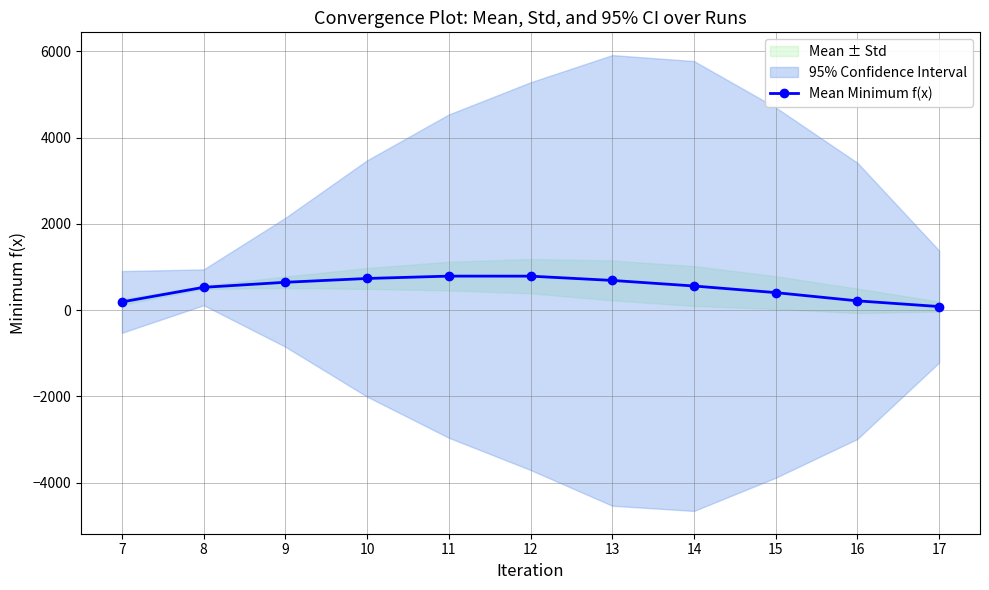

Reading right to left, transcribe all the data shown in this chart.

17=81.2	16=213.3	15=404.4	14=557.6	13=686.8	12=786.0	11=786.6	10=731.9	9=643.9	8=526.9	7=188.2